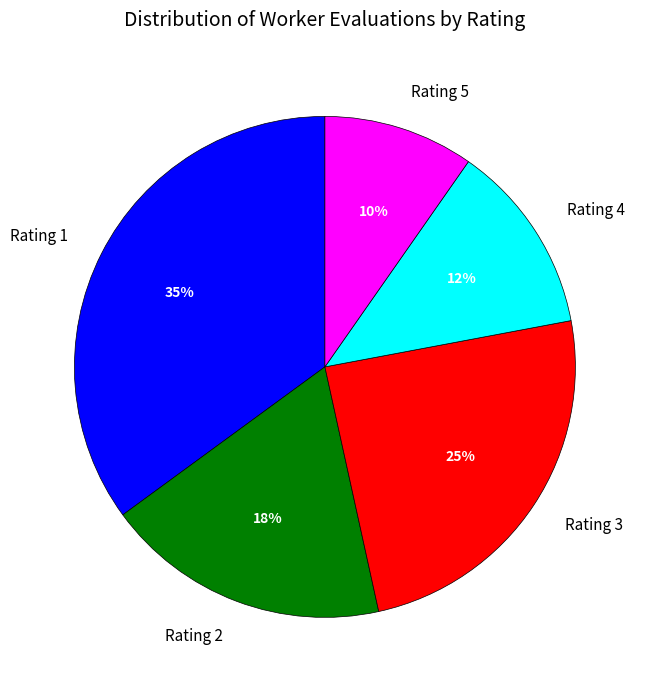

True or false: Rating 1 accounts for 35% of the total.

True